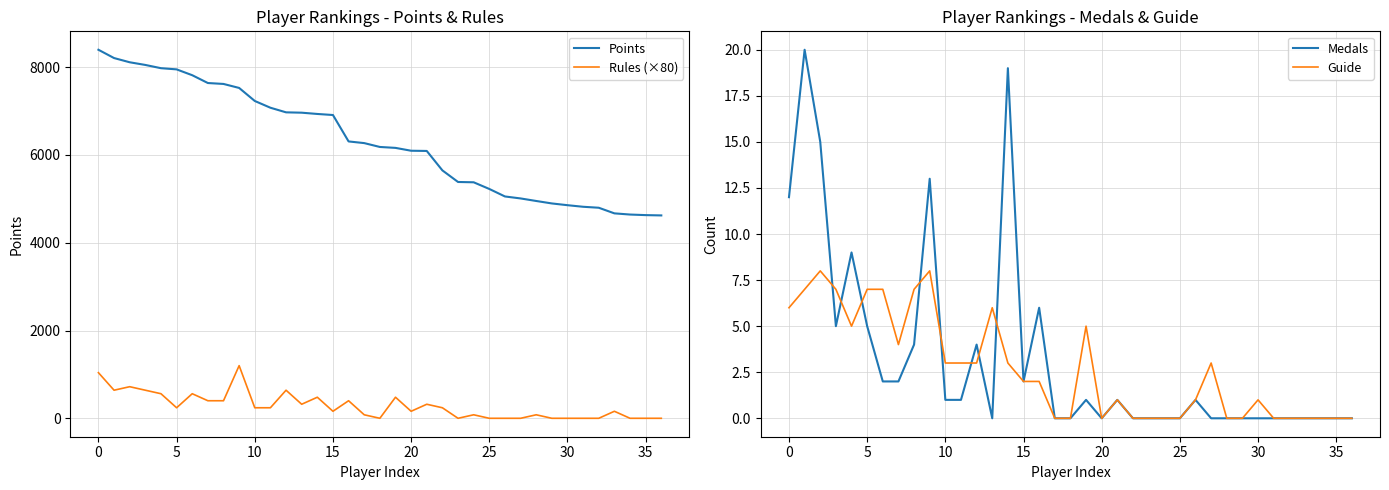

True or false: Points and Rules (×80) cross at least once.

False